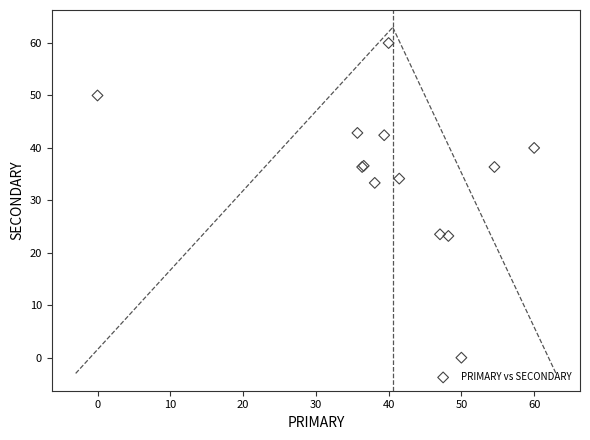

What Y value in the scatter plot is closest to 30?

33.3